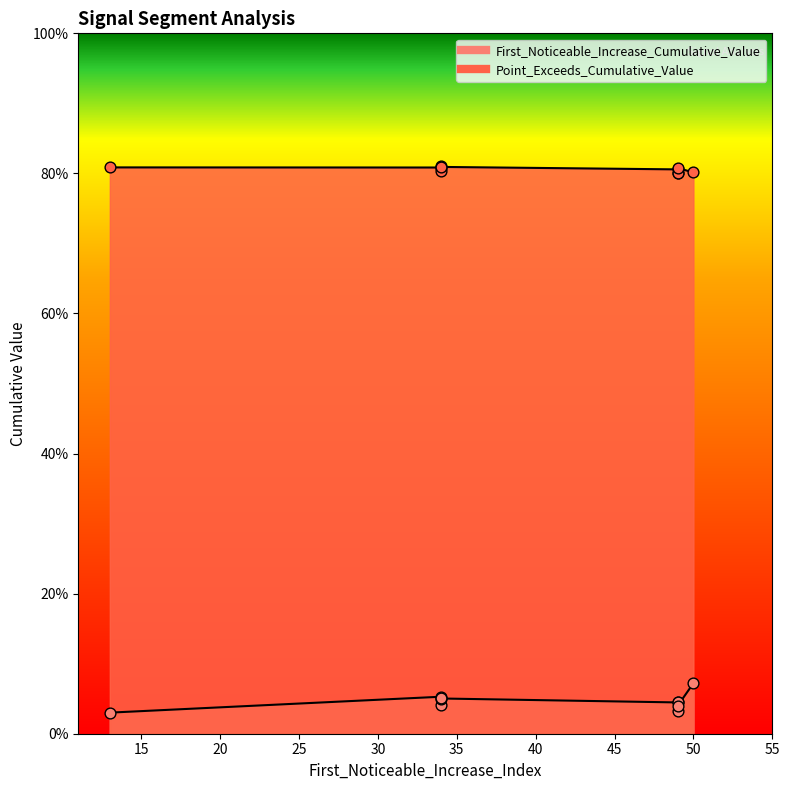

Which series has the largest total across all categories?

Point_Exceeds_Cumulative_Value